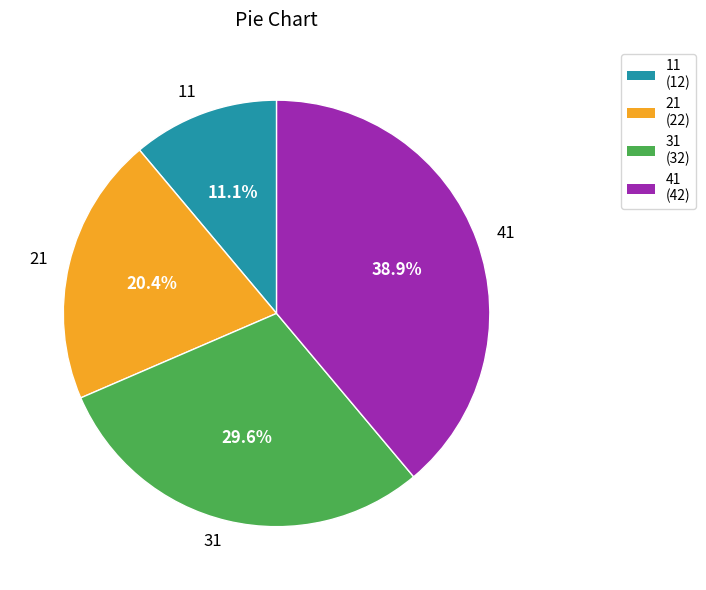

To the nearest percent, what is the difference between the largest and smallest slice percentages?

28%